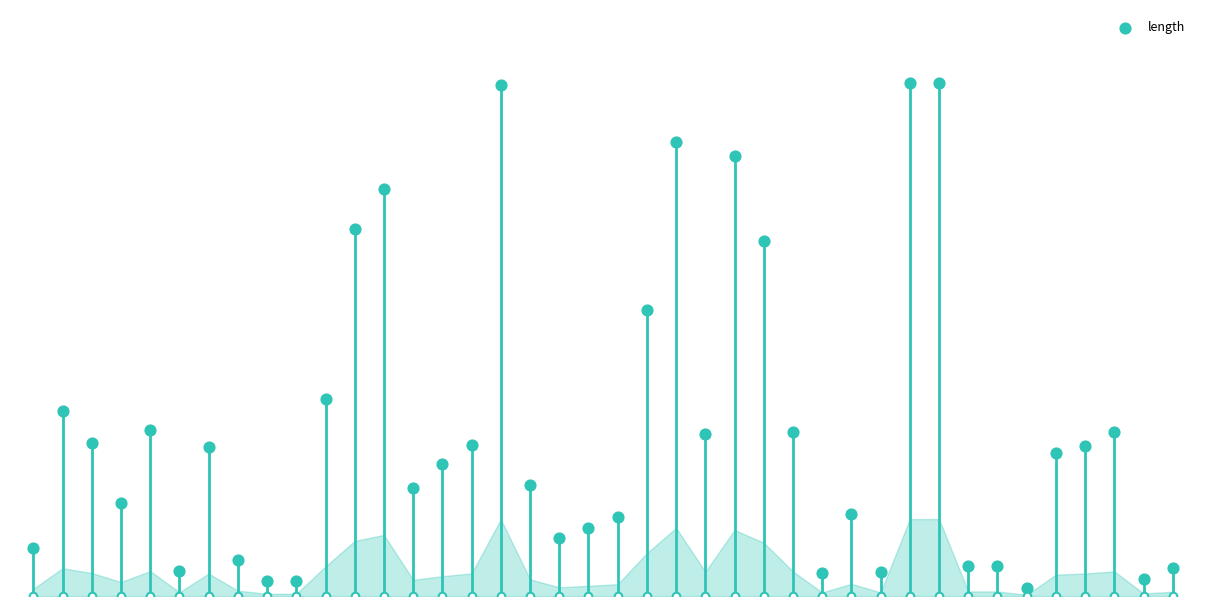

What is the change in value from 10 to 20?

-1.3